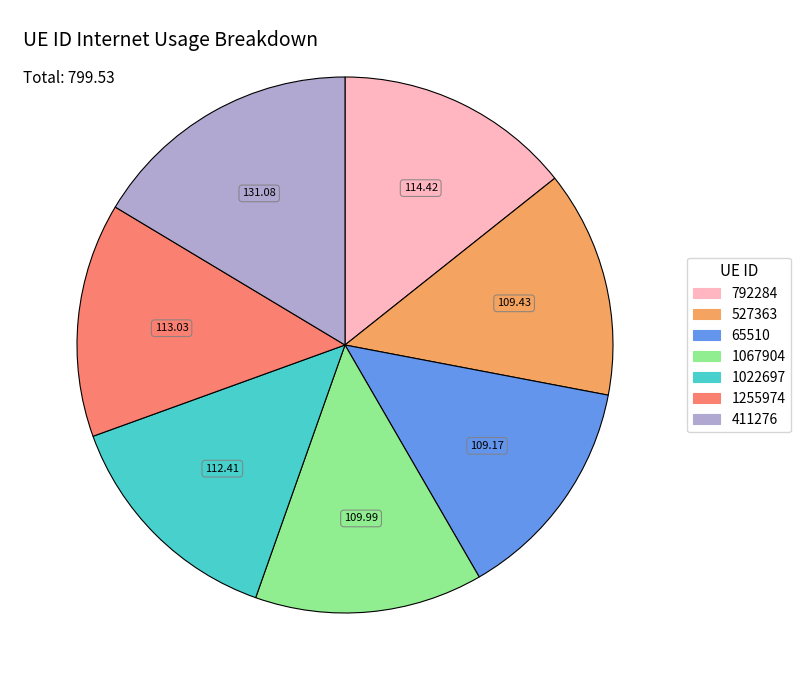

Which category has the biggest portion of the pie?

411276